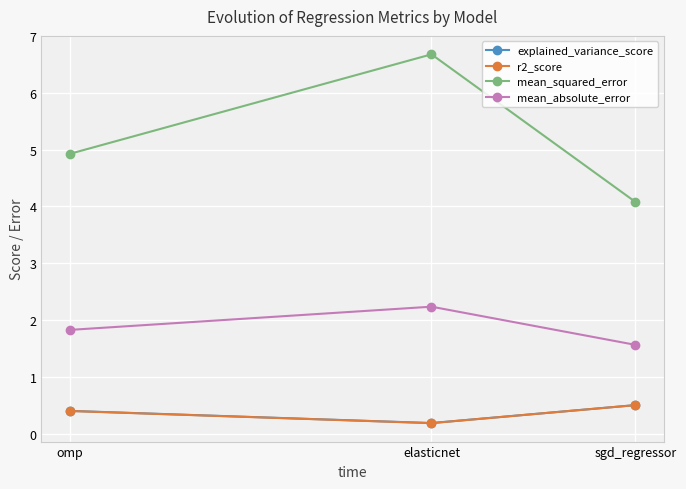

Does the chart have visible grid lines?

Yes